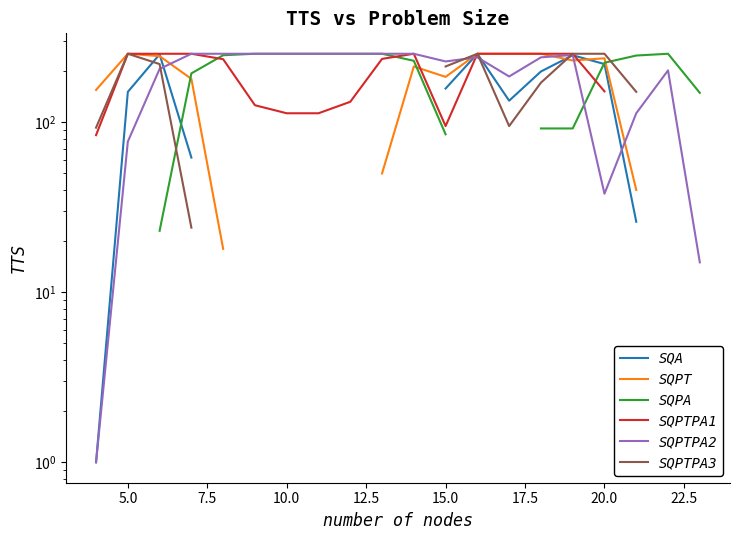

What is the approximate value of SQPTPA1 at 13?

236.0